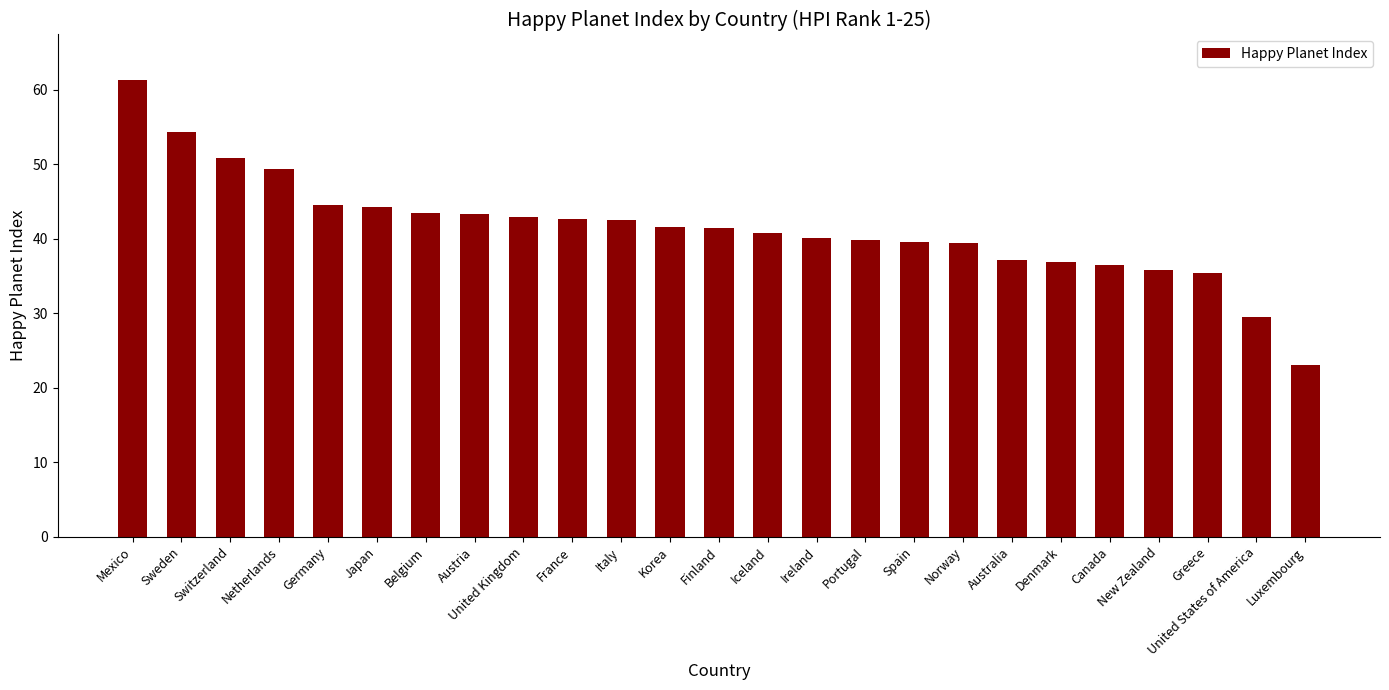

What is the difference between the second highest and second lowest values?

24.9